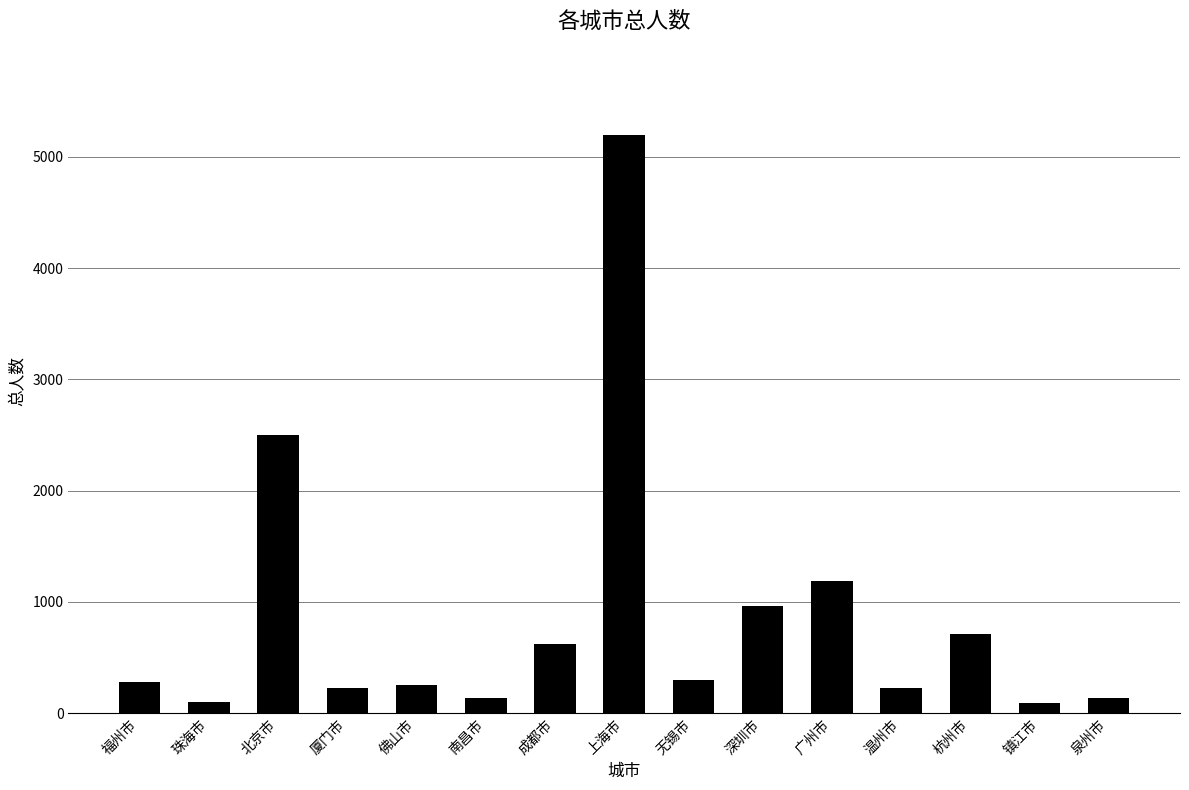

True or false: the data shows 714 at 杭州市.

True